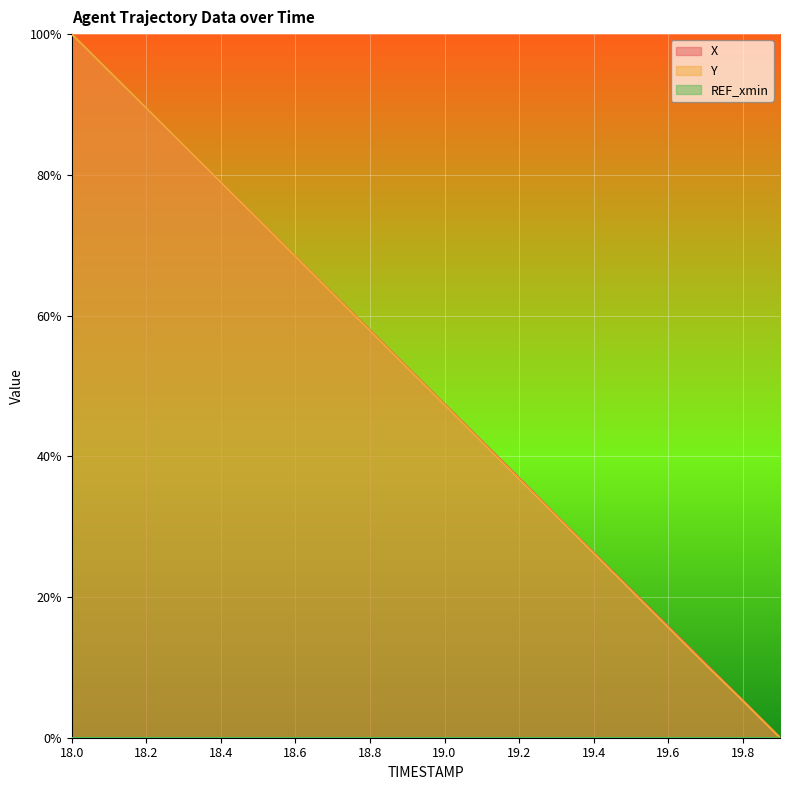

What is the average value of the Y series?

0.5